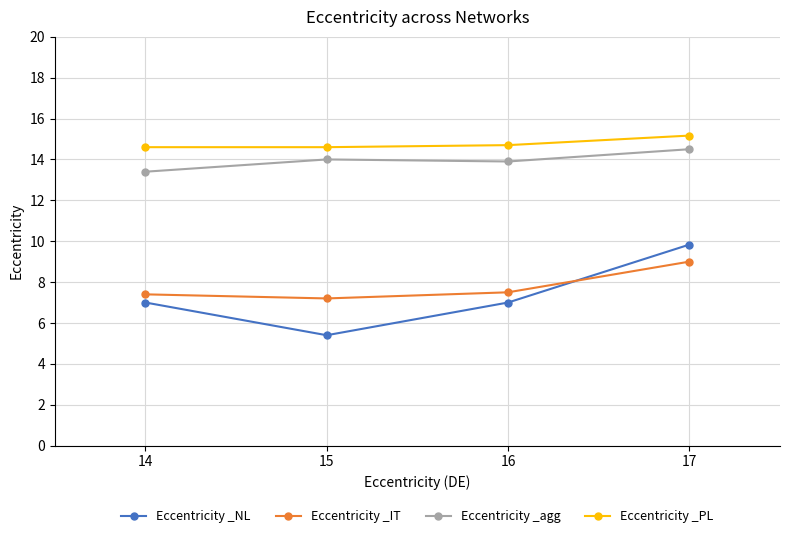

True or false: Eccentricity _PL and Eccentricity _NL cross at least once.

False